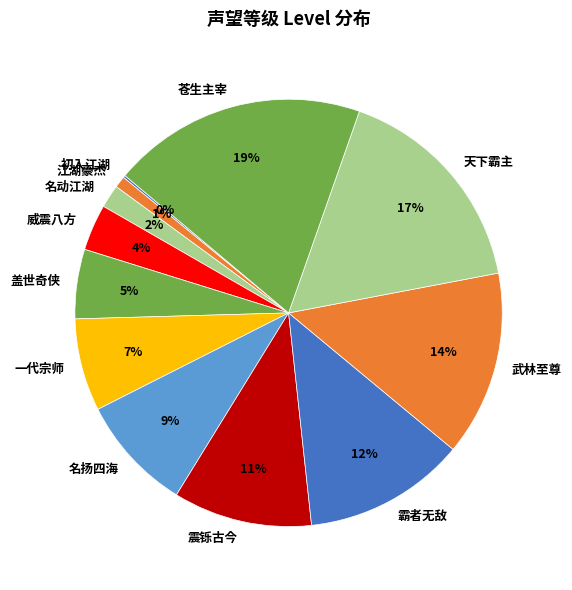

To the nearest percent, what is the average slice percentage?

8%